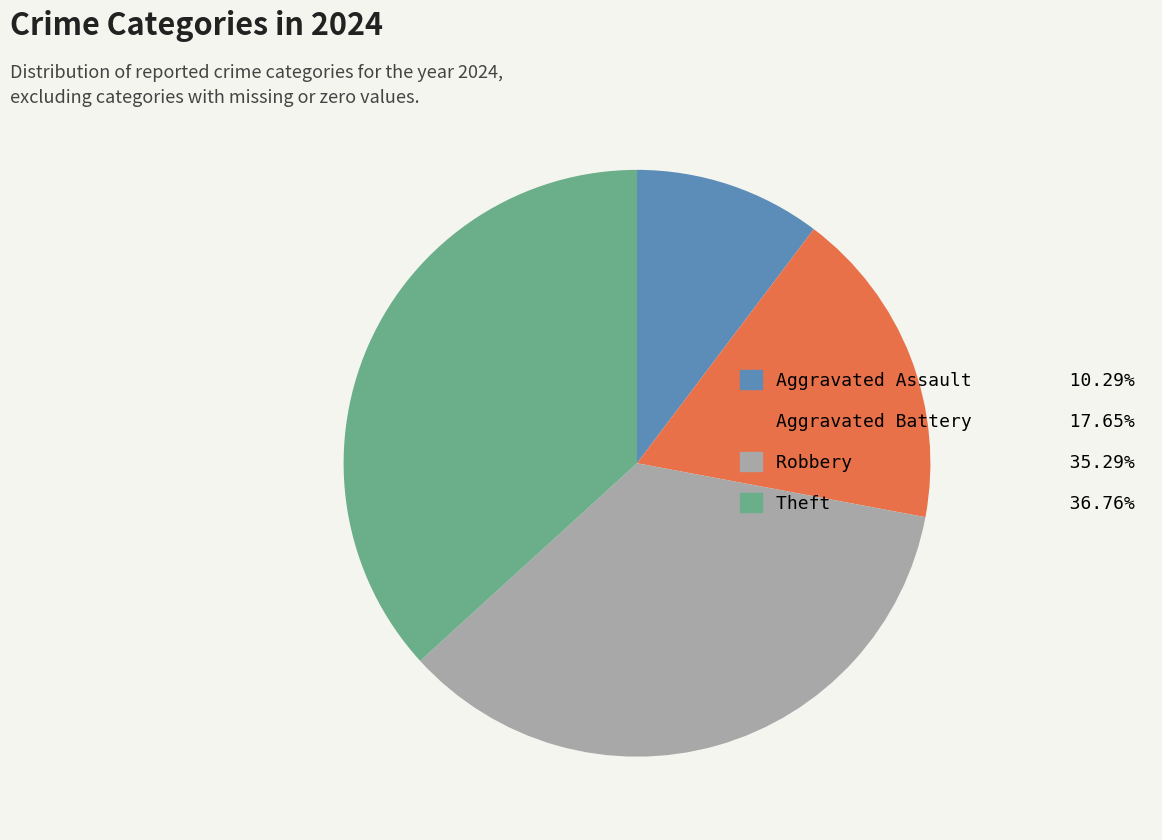

The Robbery slice represents 35% of the pie. True or false?

True